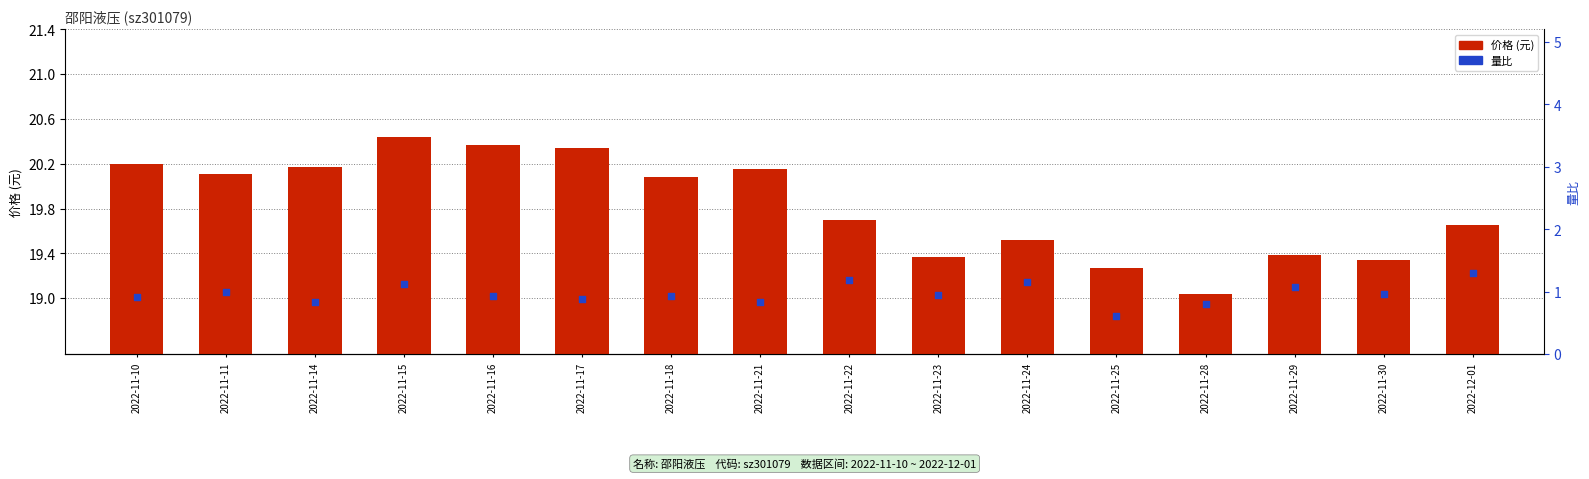

What are all the series names shown in the legend?

价格, 量比